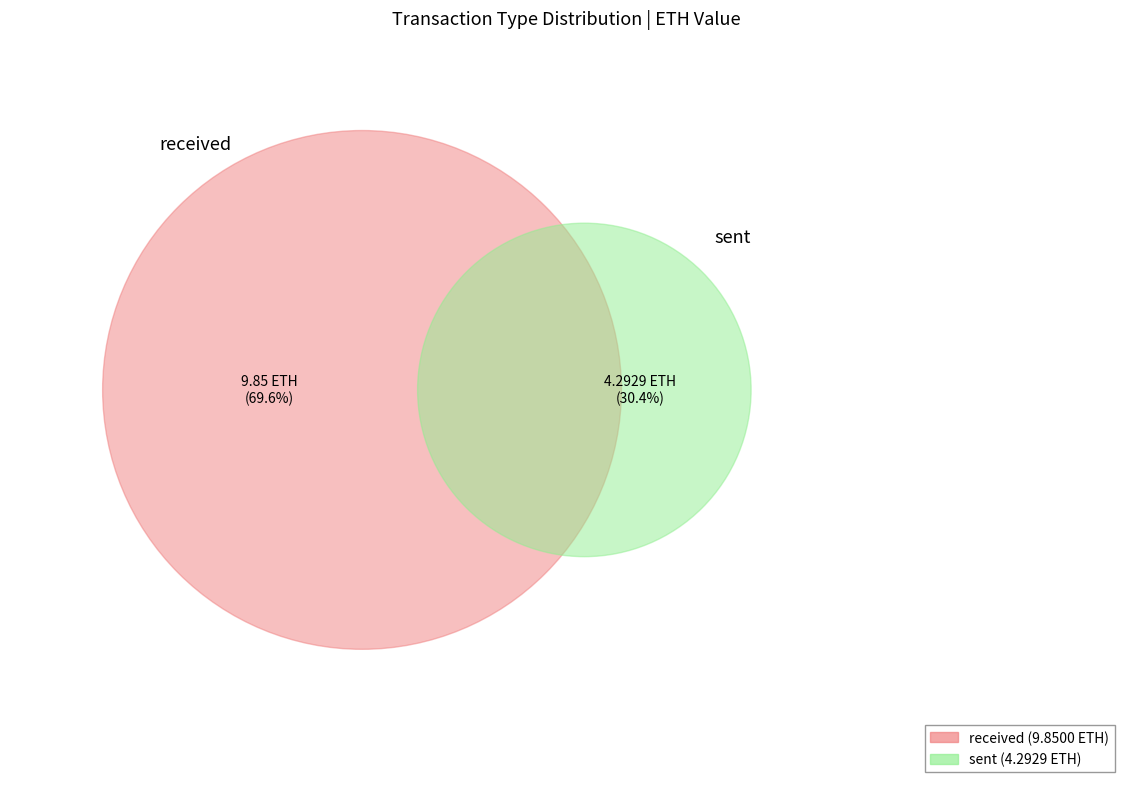

What is the majority slice?

received